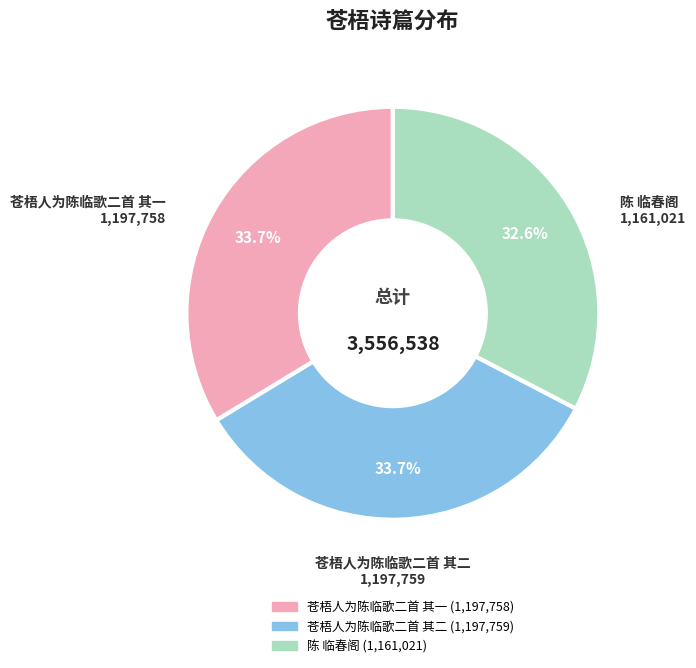

How many segments does this pie chart have?

3